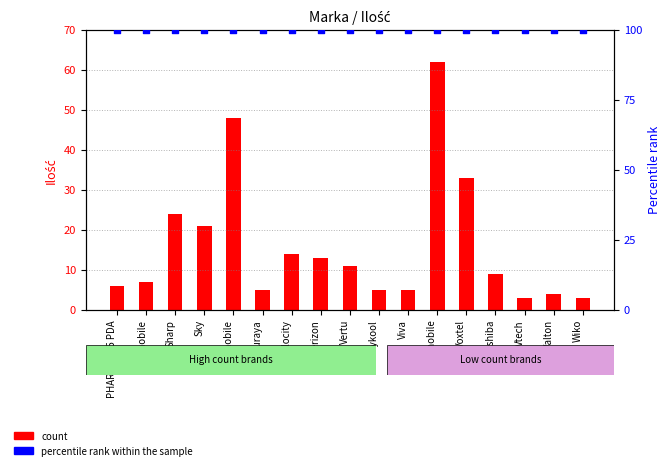

Which series has the largest Y range (max minus min)?

count